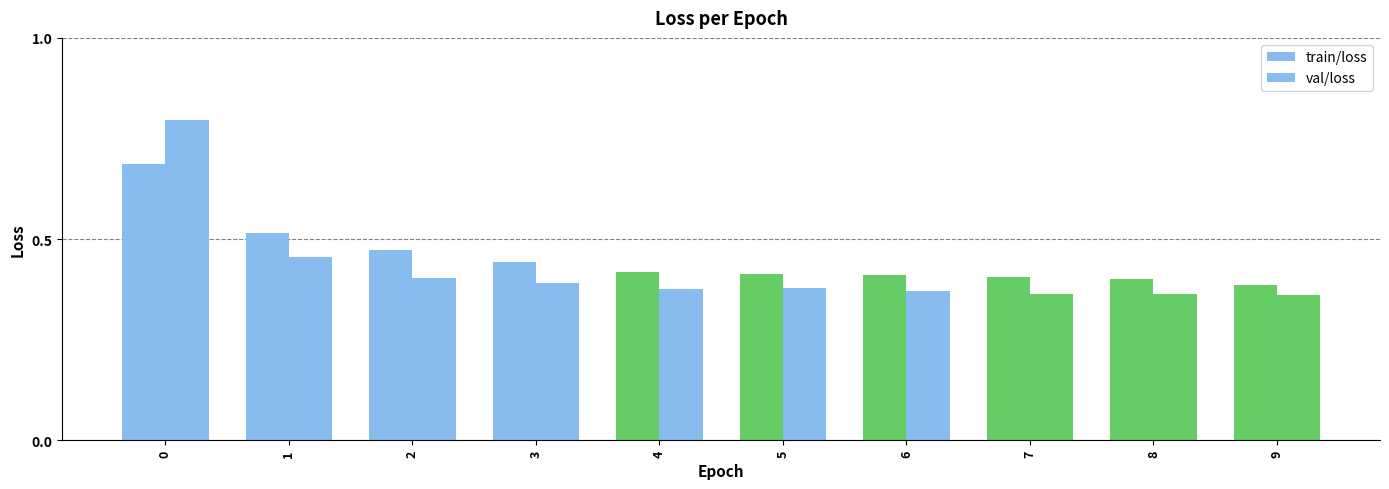

Does the chart contain any negative values?

No